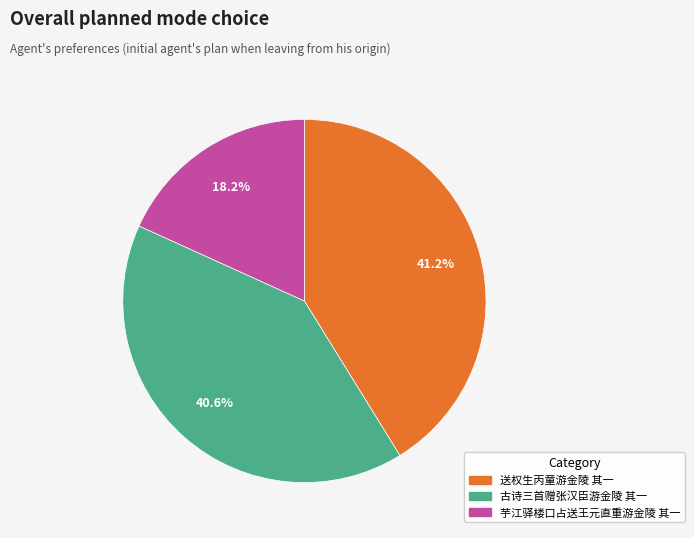

Between 芋江驿楼口占送王元直重游金陵 其一 and 古诗三首赠张汉臣游金陵 其一, which is larger?

古诗三首赠张汉臣游金陵 其一